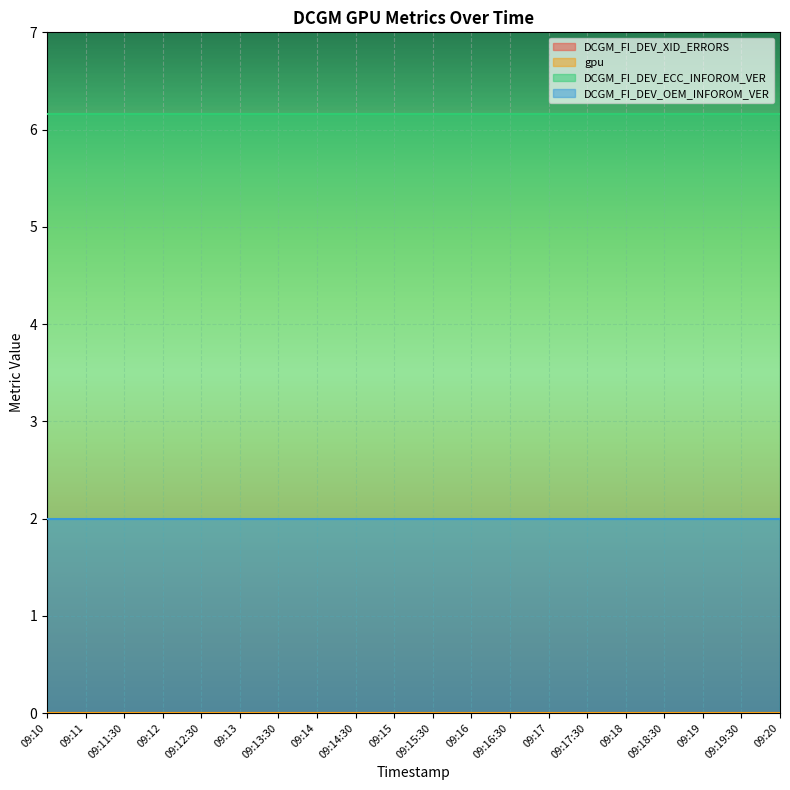

True or false: DCGM_FI_DEV_OEM_INFOROM_VER and gpu cross at least once.

False